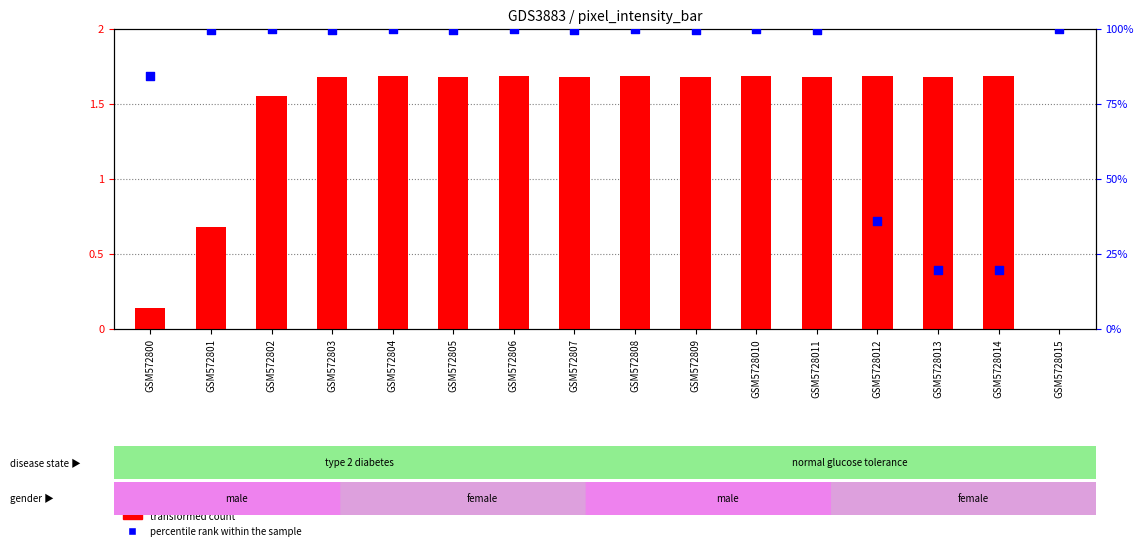

At how many categories does at least one series exceed 1?

13